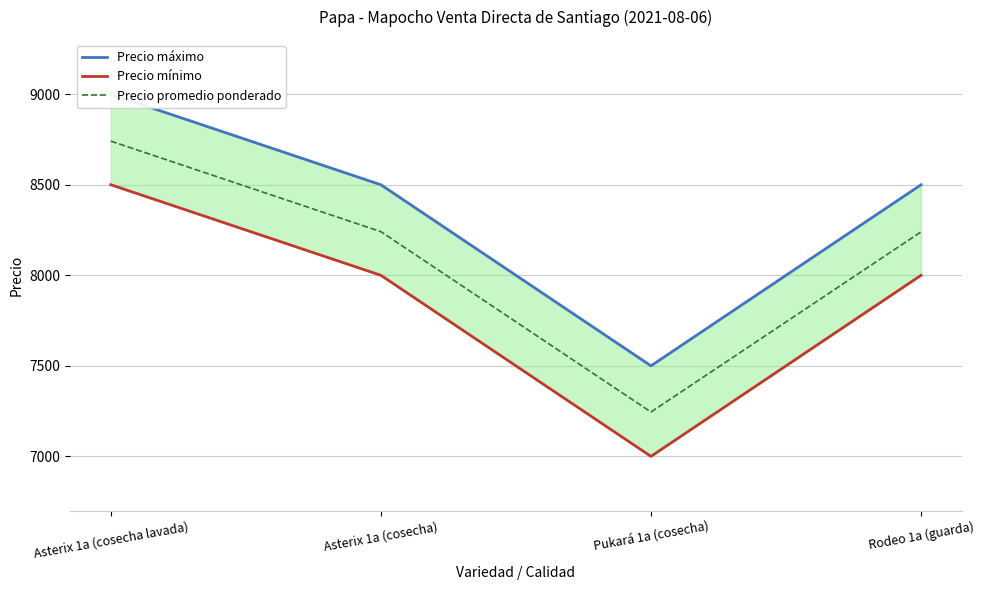

What is the spread (max minus min) of values at Pukará 1a (cosecha)?

500